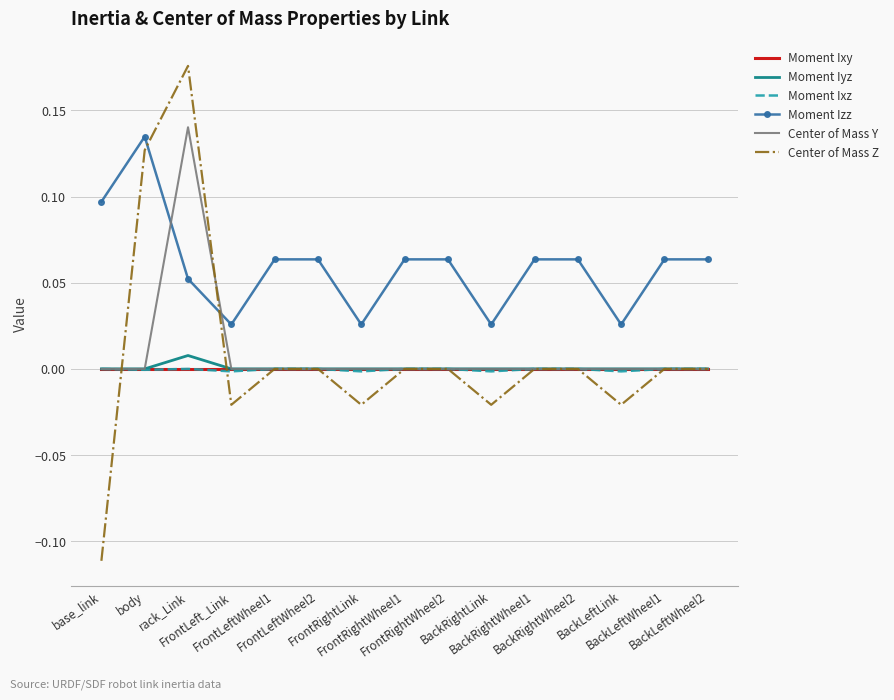

At which category does the chart reach its minimum across all series?

base_link